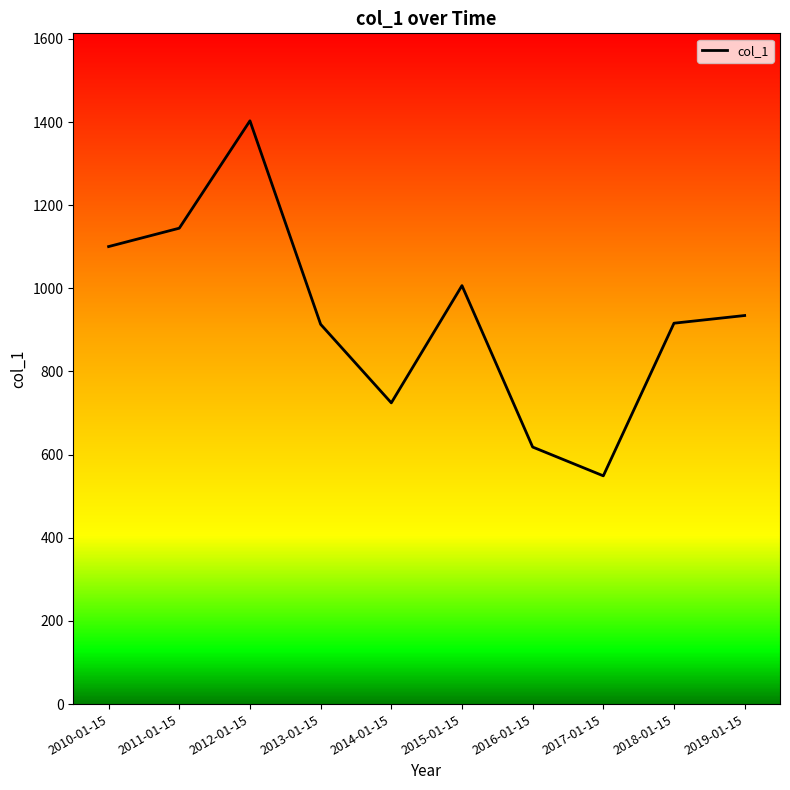

Count the number of data series in this chart.

1